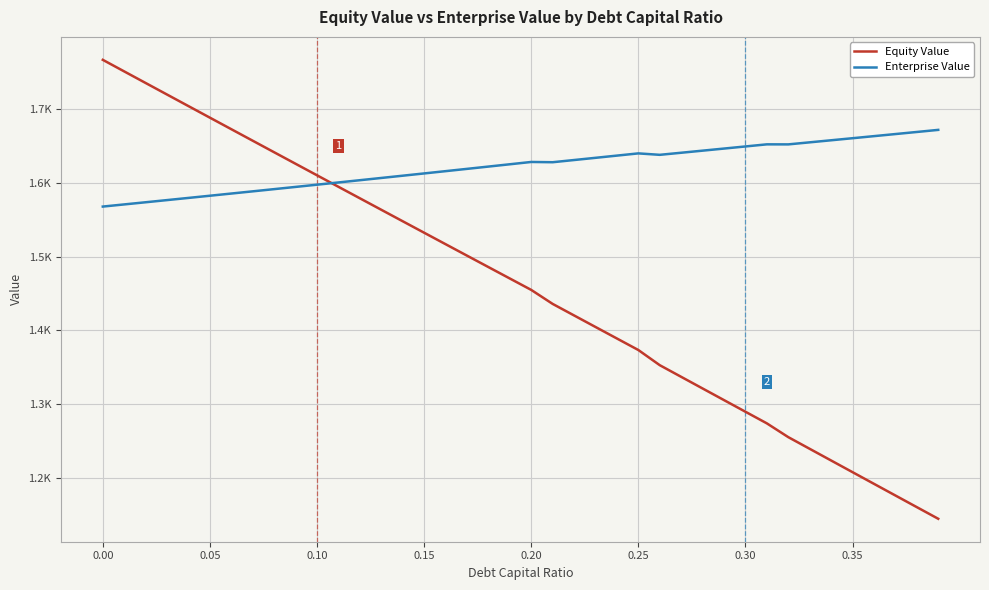

At how many categories does at least one series exceed 1348?

40